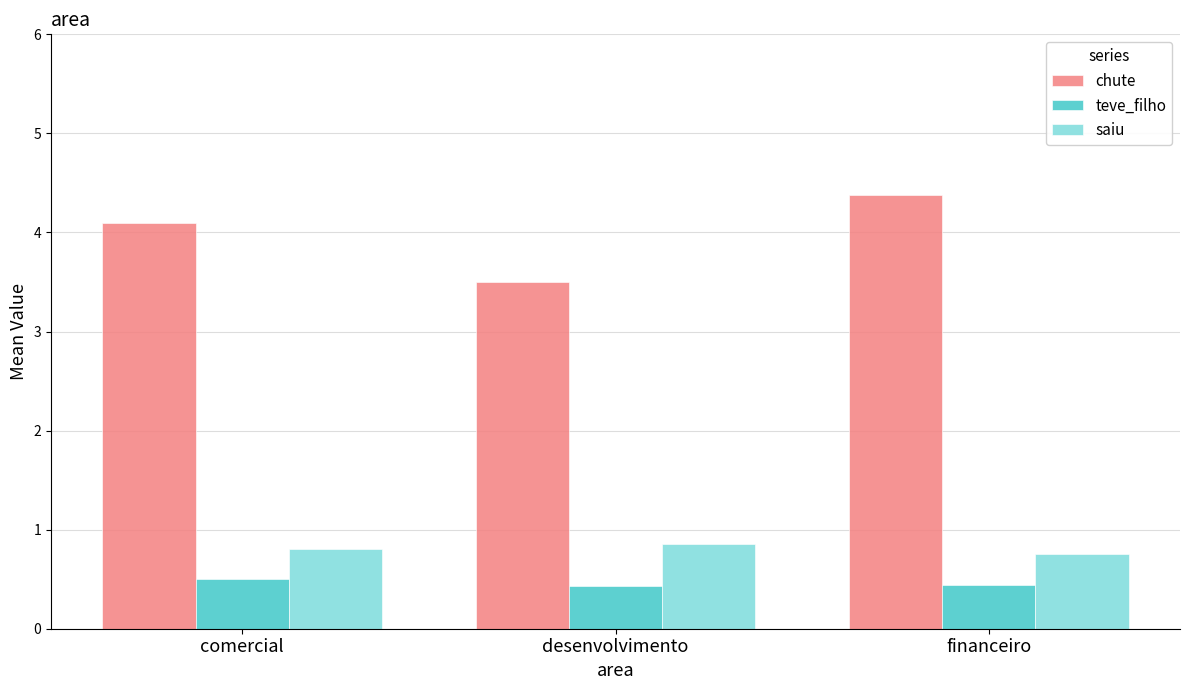

Which series has the largest total across all categories?

chute